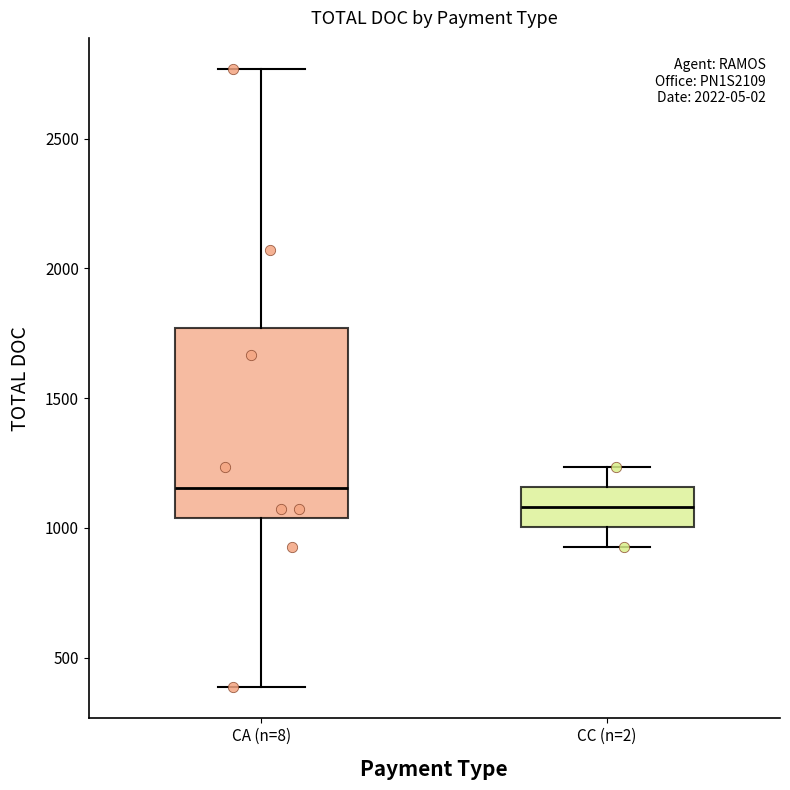

Reading left to right, read every box against the y-axis: the position of its median line, the range the box covers, and the ends of its whiskers. The values are not printed on the chart, so give them approximately, as read against the axis.

CA (n=8): median 1150, box 1050 to 1750, whiskers 400 to 2750
CC (n=2): median 1100, box 1000 to 1150, whiskers 950 to 1250